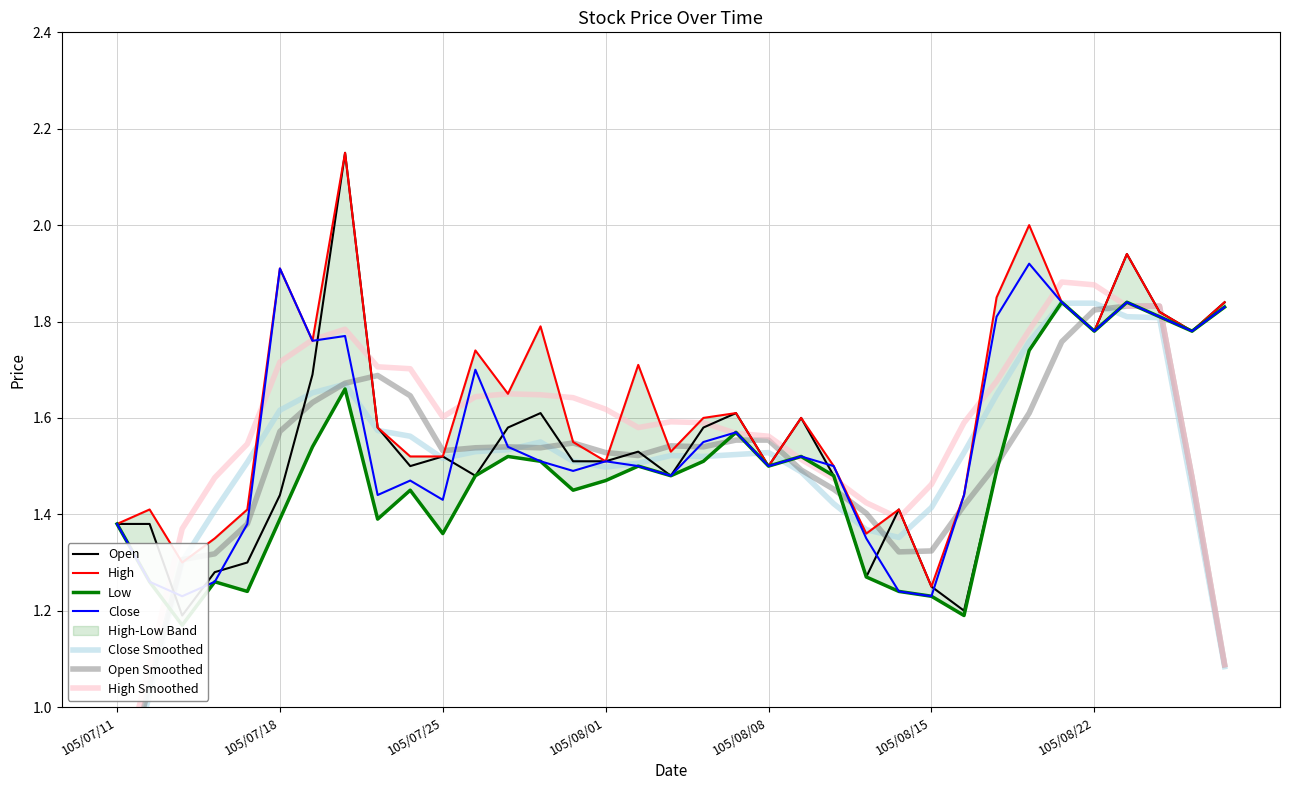

List the series in order of their peak value, highest first.

Open, High, Close, Low